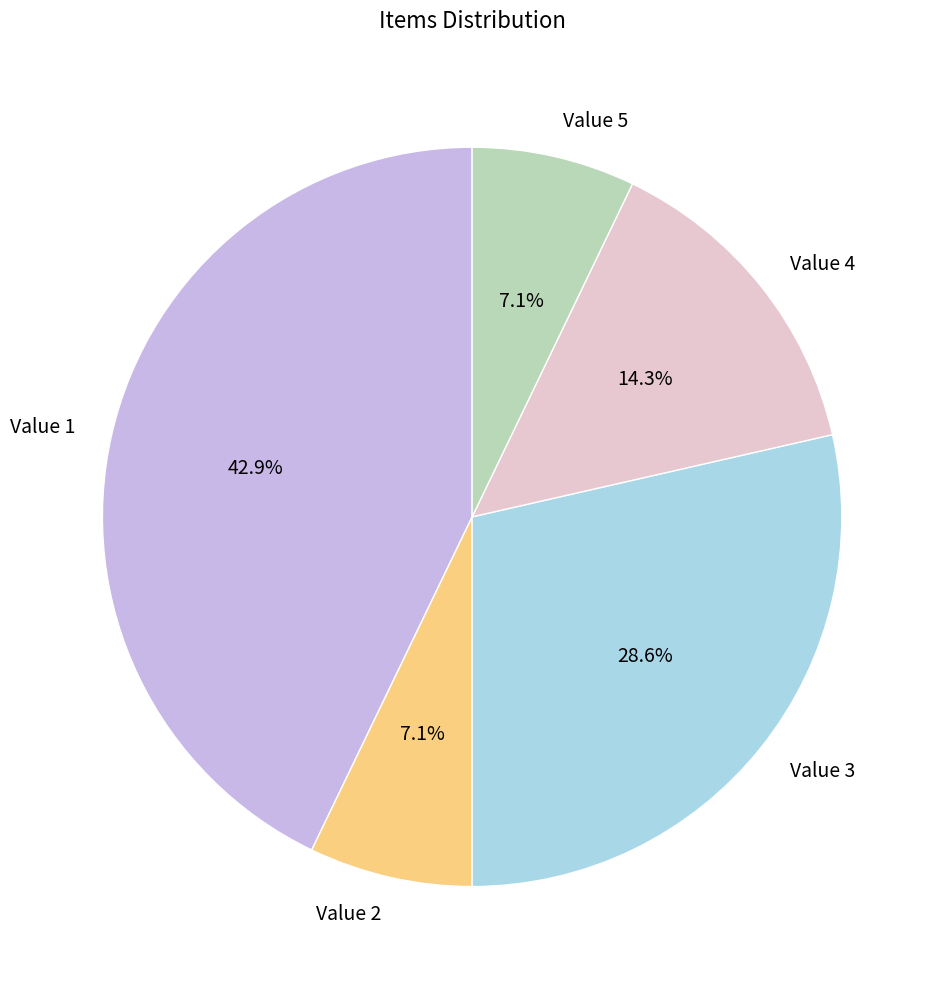

Is the sum of Value 2 and Value 5 greater than half?

No